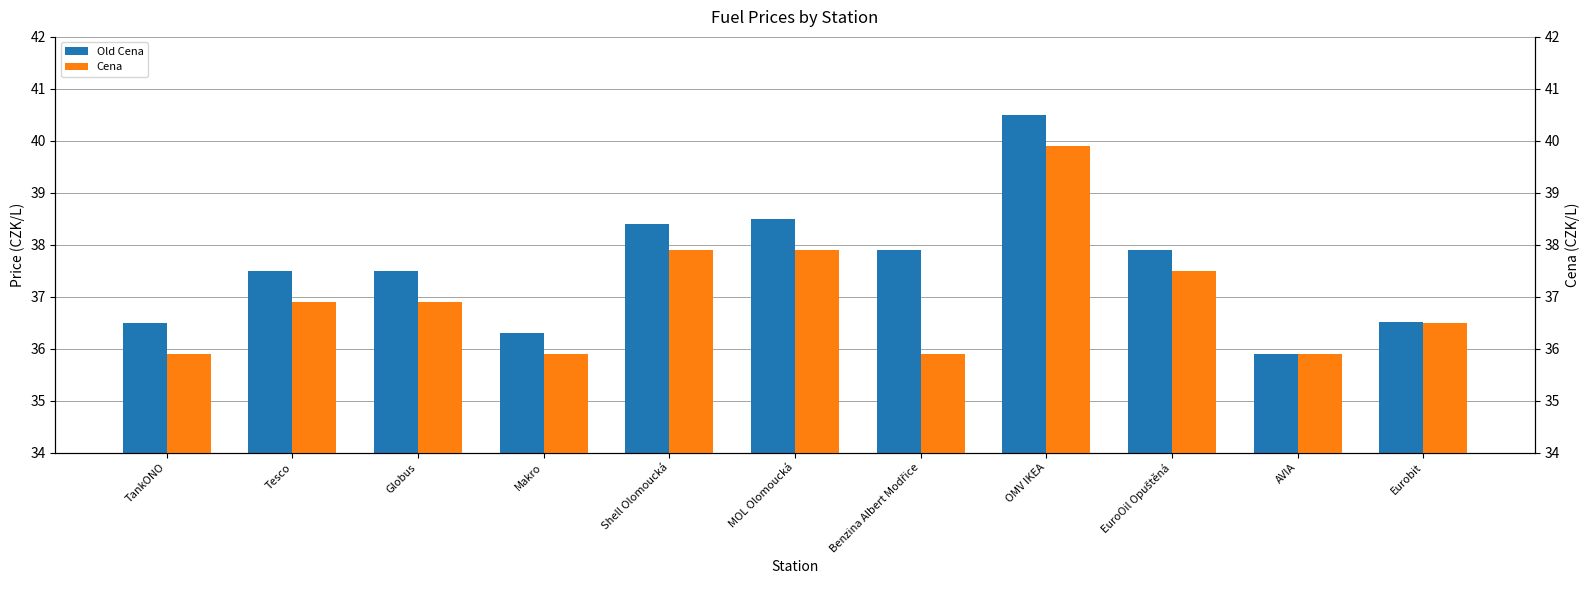

True or false: Old Cena has a value of 7.5 at Makro.

False